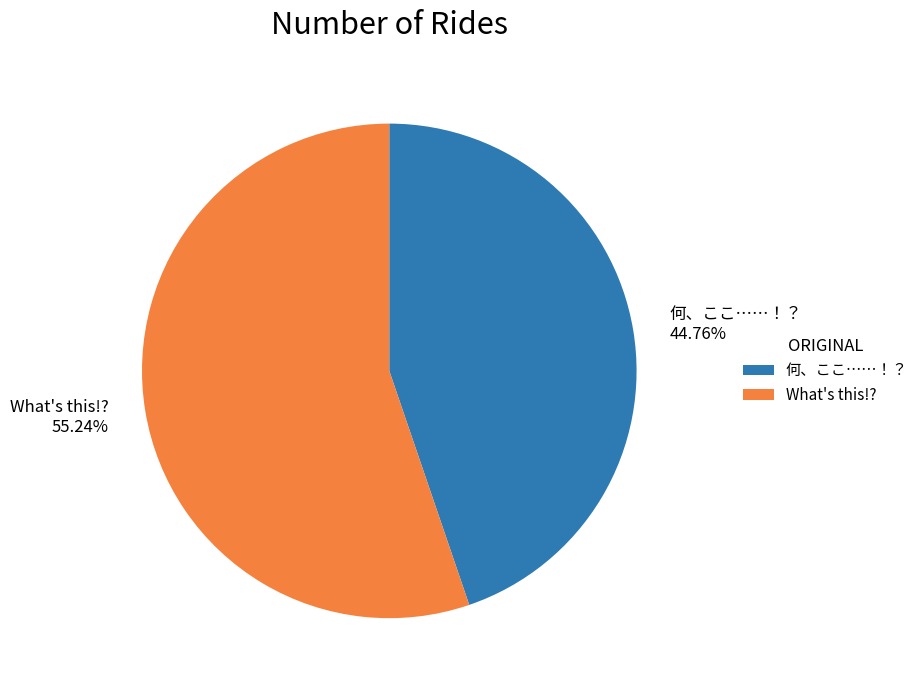

Approximately how many times larger is the value at What's this!? compared to 何、ここ……！？?

1.2